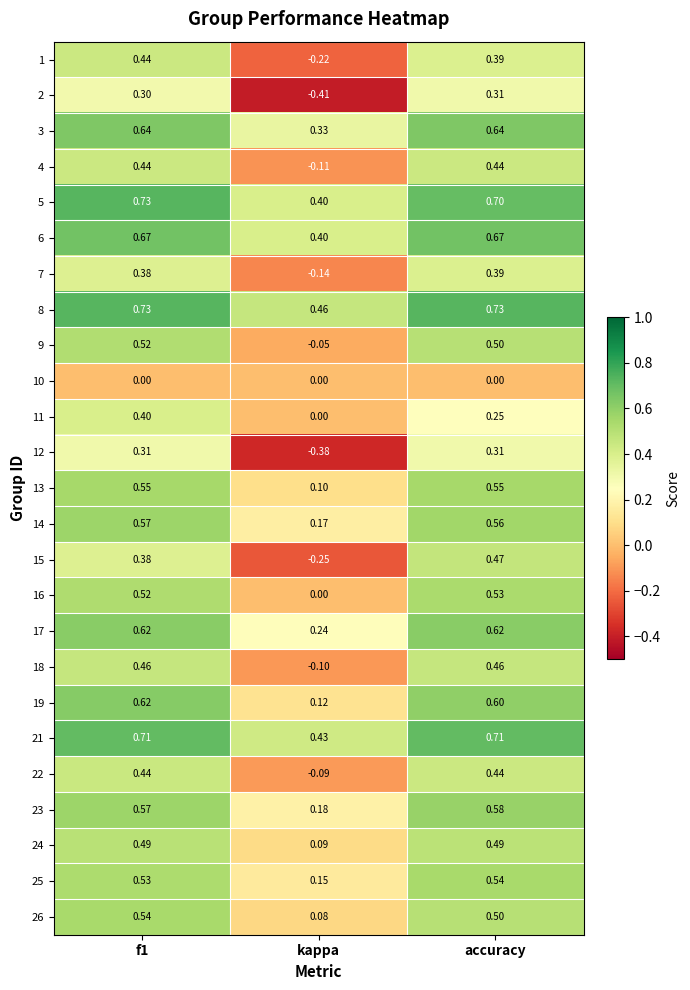

Where is 26 nearest to the value 0?

kappa